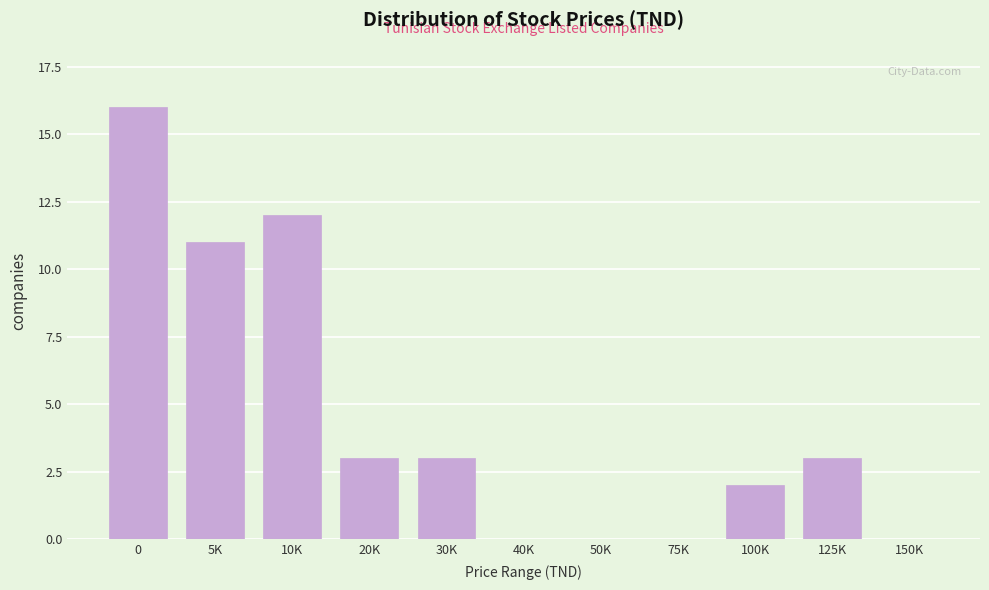

Reading right to left, what are all the values shown in this chart?

150K=0	125K=3	100K=2	75K=0	50K=0	40K=0	30K=3	20K=3	10K=12	5K=11	0=16